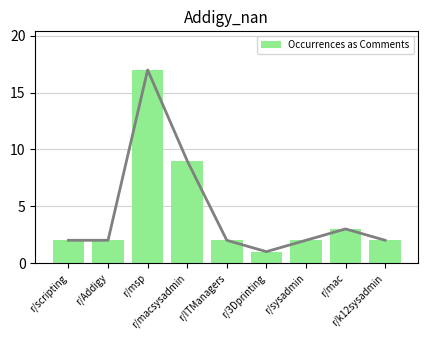

The value at r/msp is 17. True or false?

True